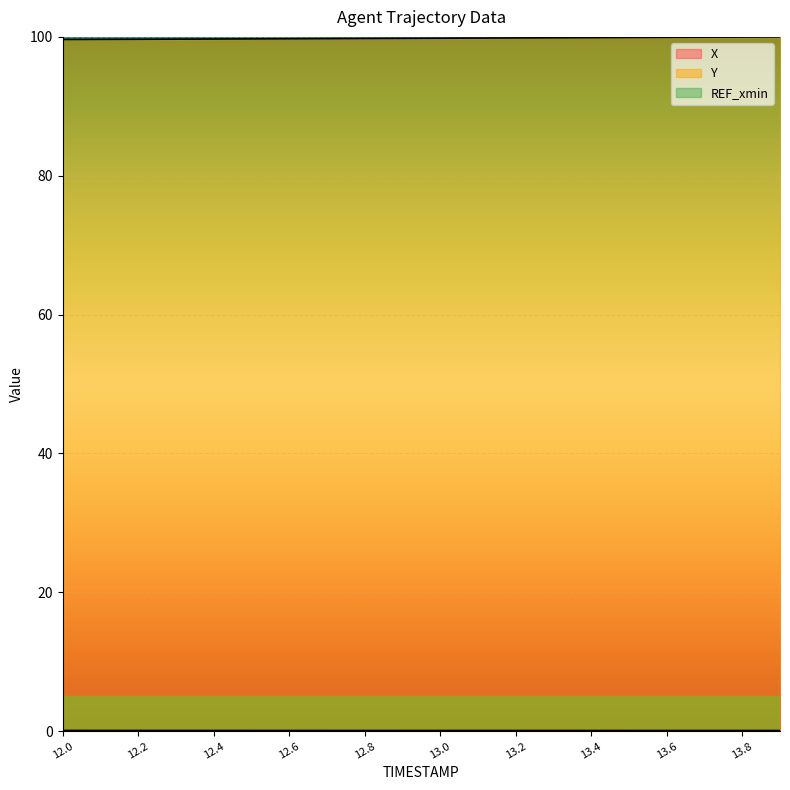

Is the value of X at 13.1 greater than the value of Y at 12.3?

No